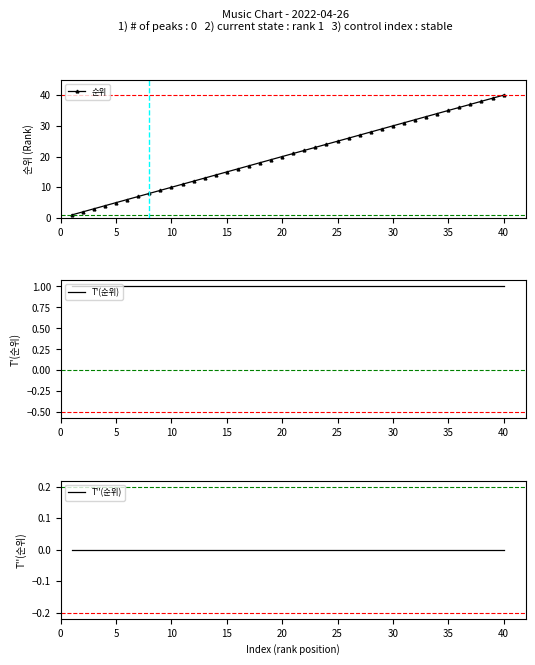

True or false: 순위 has more than 2 points higher than both neighbors.

False